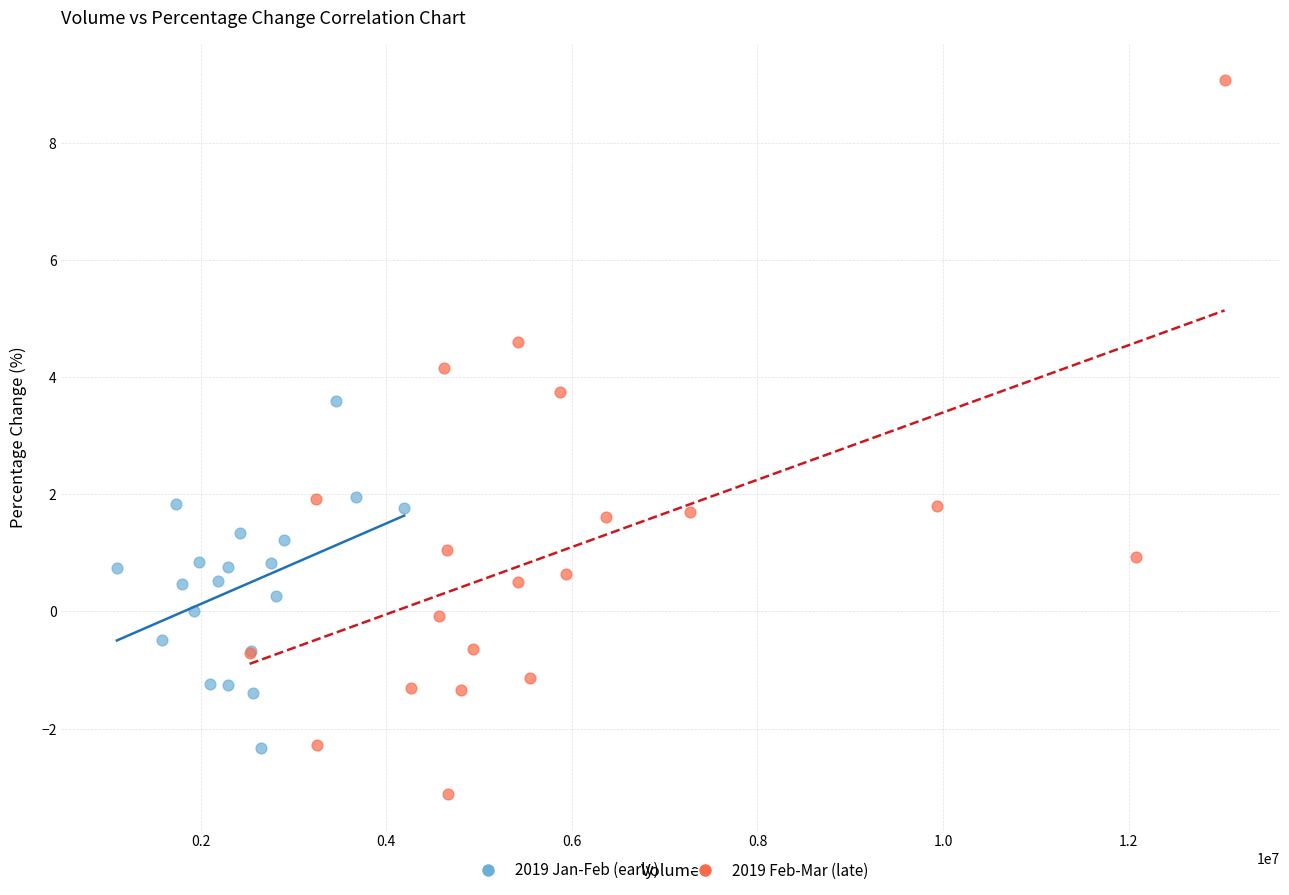

Which series contains the lowest Y value?

2019 Feb-Mar (late)